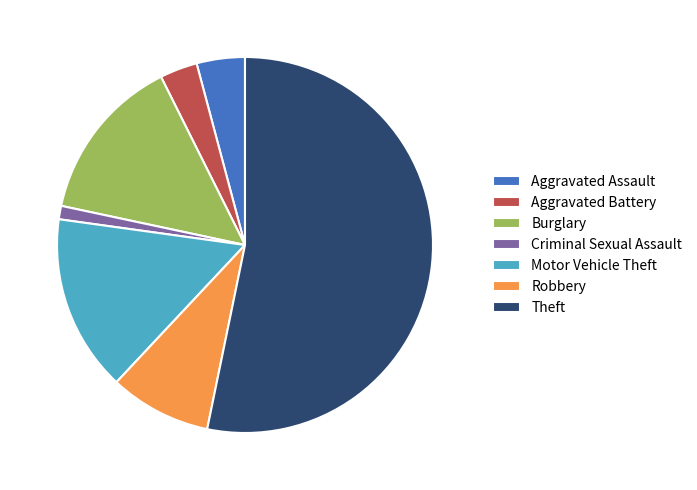

Which category has the biggest portion of the pie?

Theft